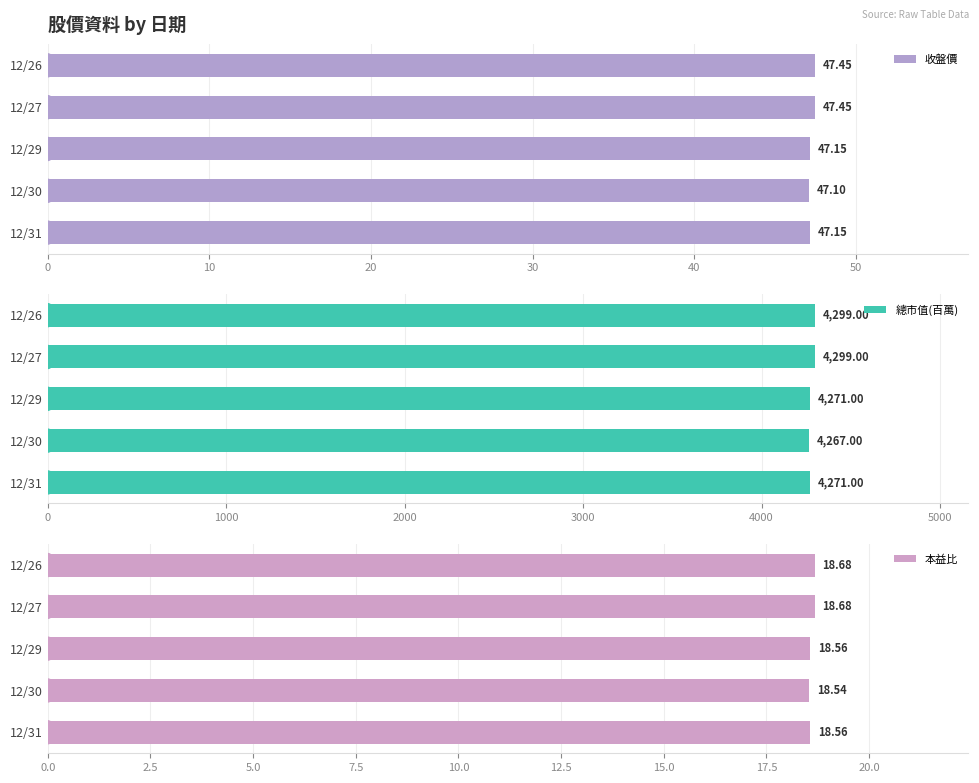

What is the value of the 本益比 bar at the 2nd from the left?

18.5